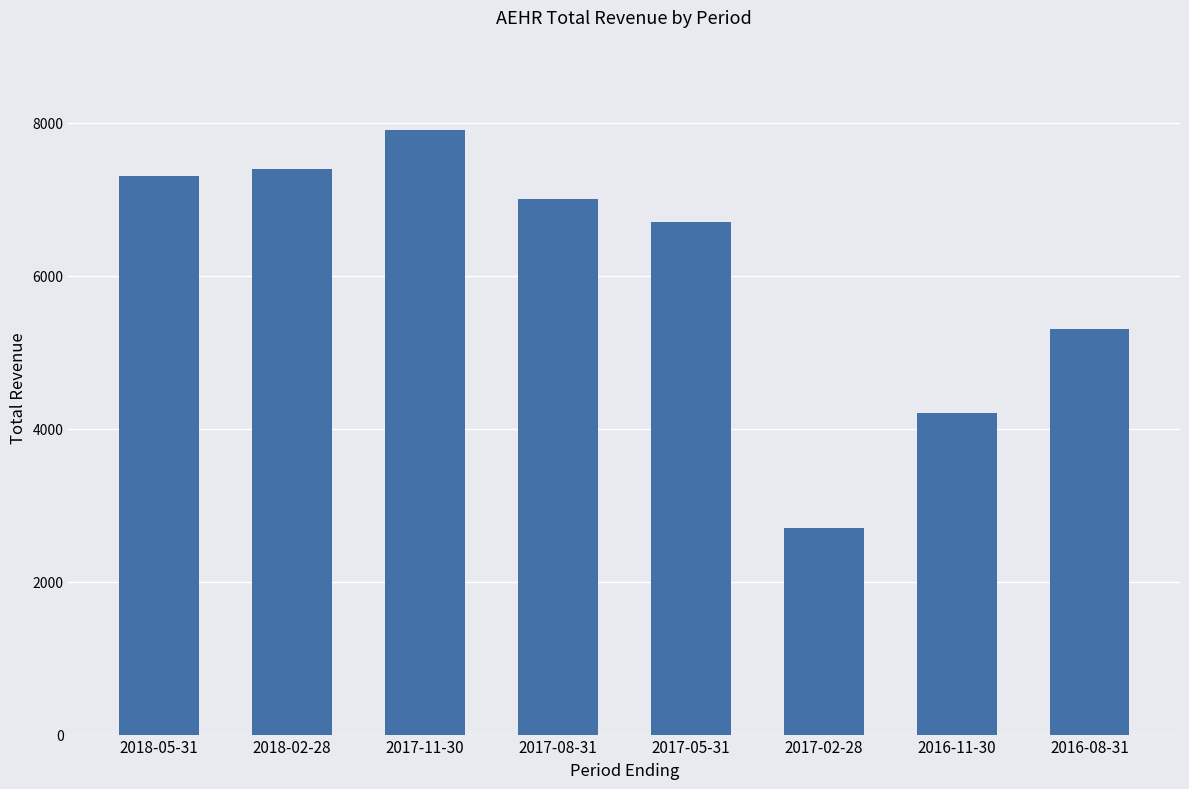

What is the sum of the values at 2017-05-31 and 2018-02-28?

14100